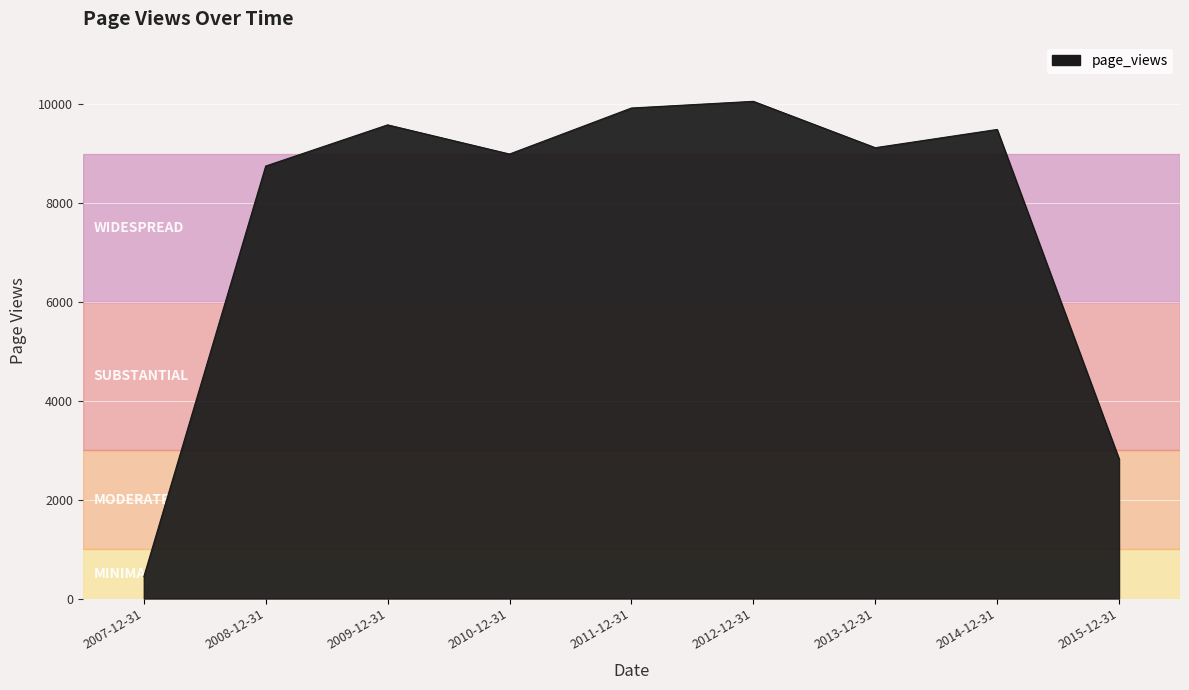

How many values are below 9121?

4